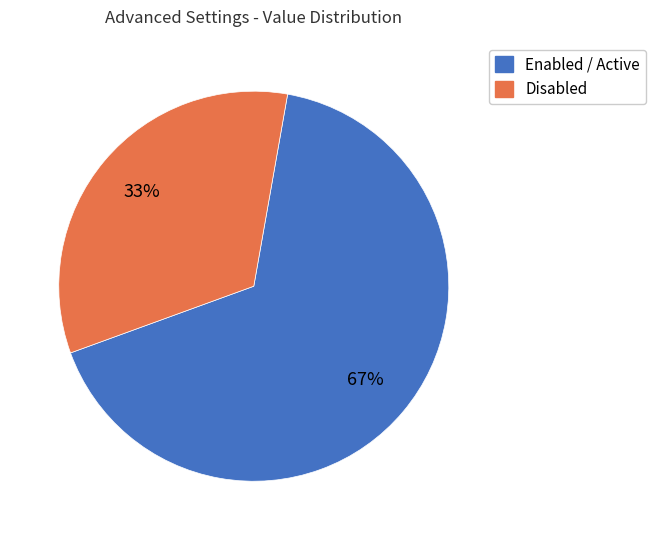

To the nearest percent, what is the average slice percentage?

50%